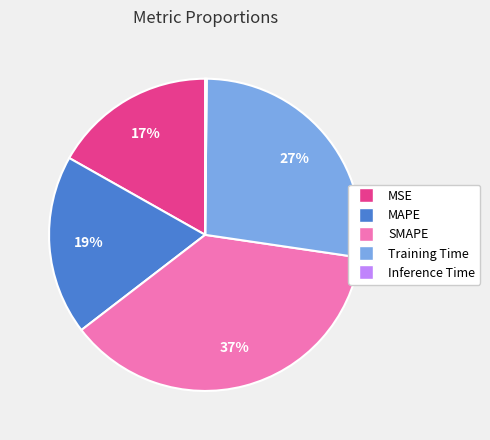

Do MAPE and MSE together represent more than half of the pie?

No